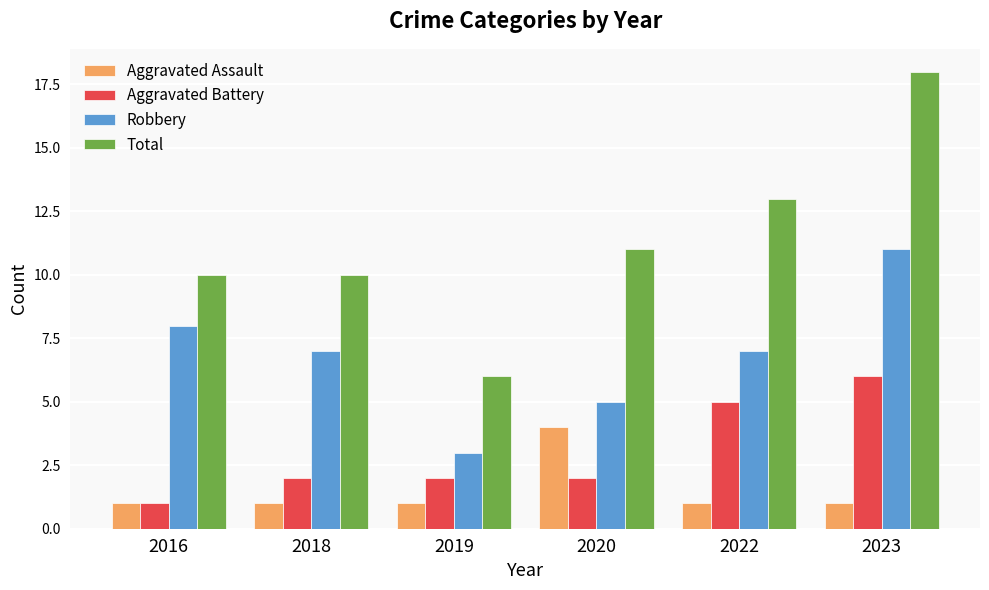

What is the difference between the maximum and minimum values in the Total series?

12